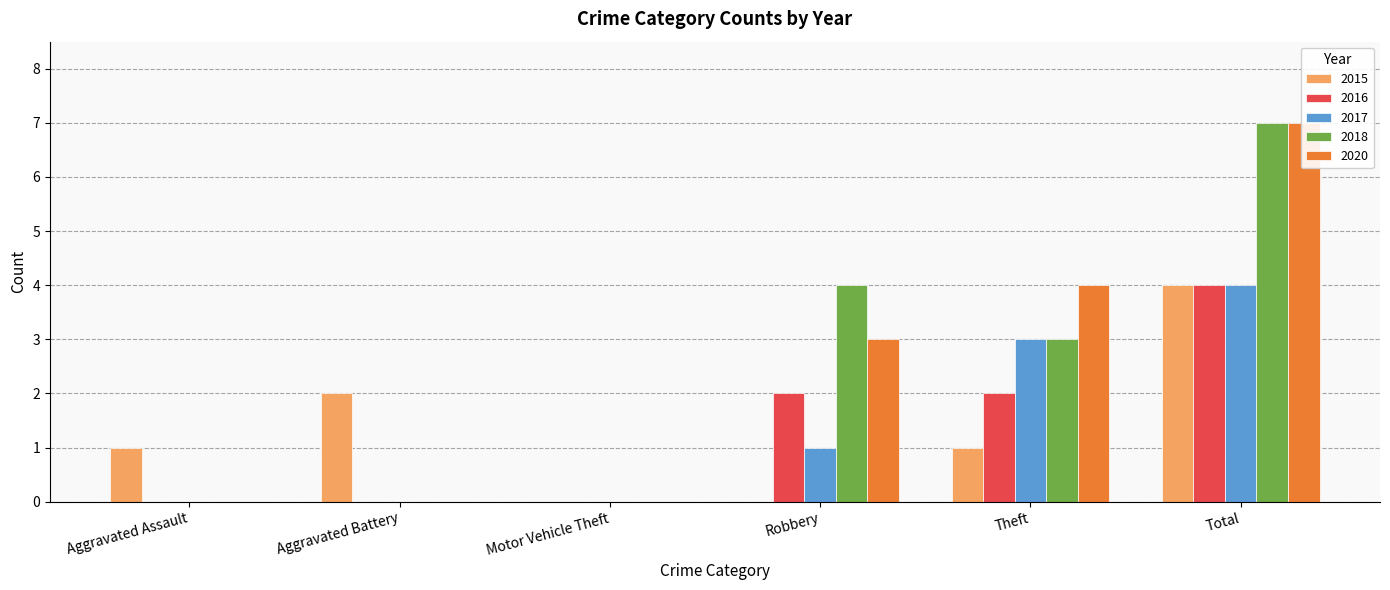

Reading left to right, what are all the values shown in this chart?

2015: Aggravated Assault=1	Aggravated Battery=2	Motor Vehicle Theft=0	Robbery=0	Theft=1	Total=4
2016: Aggravated Assault=0	Aggravated Battery=0	Motor Vehicle Theft=0	Robbery=2	Theft=2	Total=4
2017: Aggravated Assault=0	Aggravated Battery=0	Motor Vehicle Theft=0	Robbery=1	Theft=3	Total=4
2018: Aggravated Assault=0	Aggravated Battery=0	Motor Vehicle Theft=0	Robbery=4	Theft=3	Total=7
2020: Aggravated Assault=0	Aggravated Battery=0	Motor Vehicle Theft=0	Robbery=3	Theft=4	Total=7